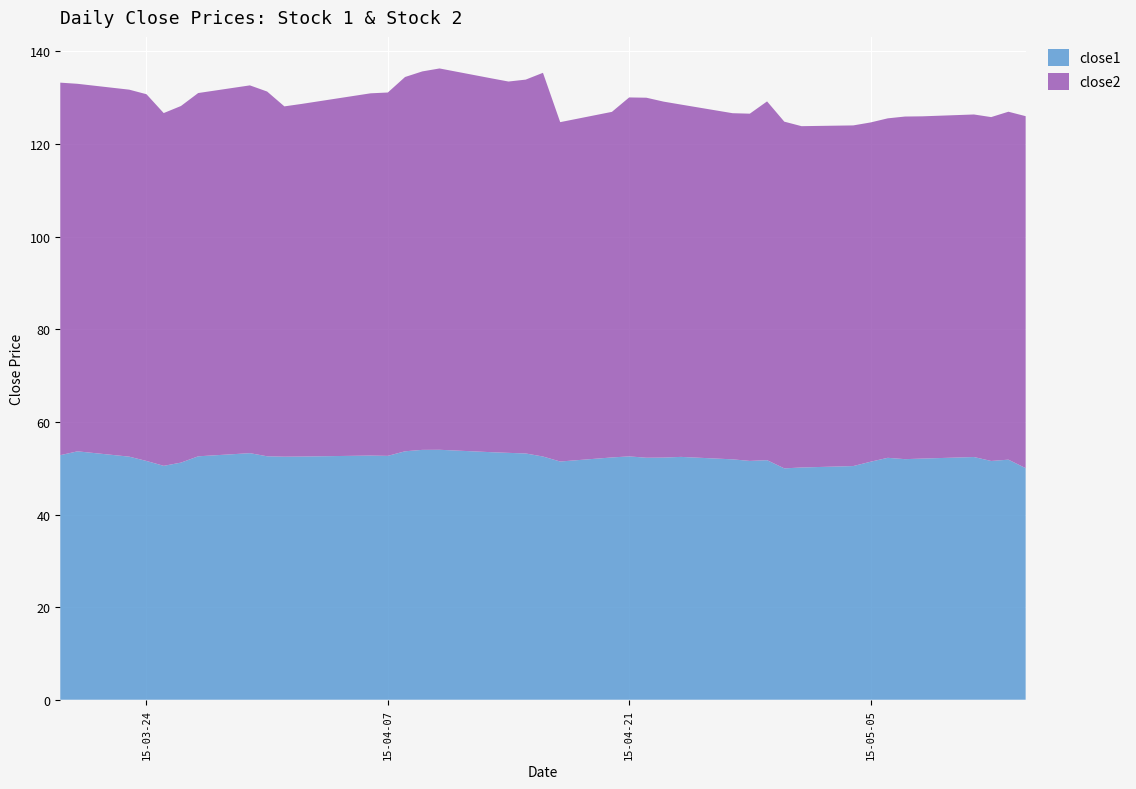

Reading left to right, transcribe all the data shown in this chart.

close1: 52.8	53.6	52.5	51.6	50.5	51.2	52.6	53.2	52.6	52.5	52.5	52.7	52.7	53.7	54.0	54.0	53.5	53.3	53.2	52.5	51.4	52.3	52.6	52.3	52.3	52.4	51.9	51.6	51.7	50.0	50.2	50.5	51.4	52.2	52.0	52.1	52.4	51.6	51.8	50.0
close2: 80.5	79.4	79.3	79.2	76.2	77.0	78.5	79.4	78.8	75.7	76.2	78.2	78.5	80.8	81.7	82.4	80.7	80.2	80.7	82.9	73.3	74.6	77.5	77.8	76.9	76.1	74.8	75.0	77.5	74.9	73.7	73.6	73.3	73.3	74.0	73.9	74.0	74.3	75.1	76.0